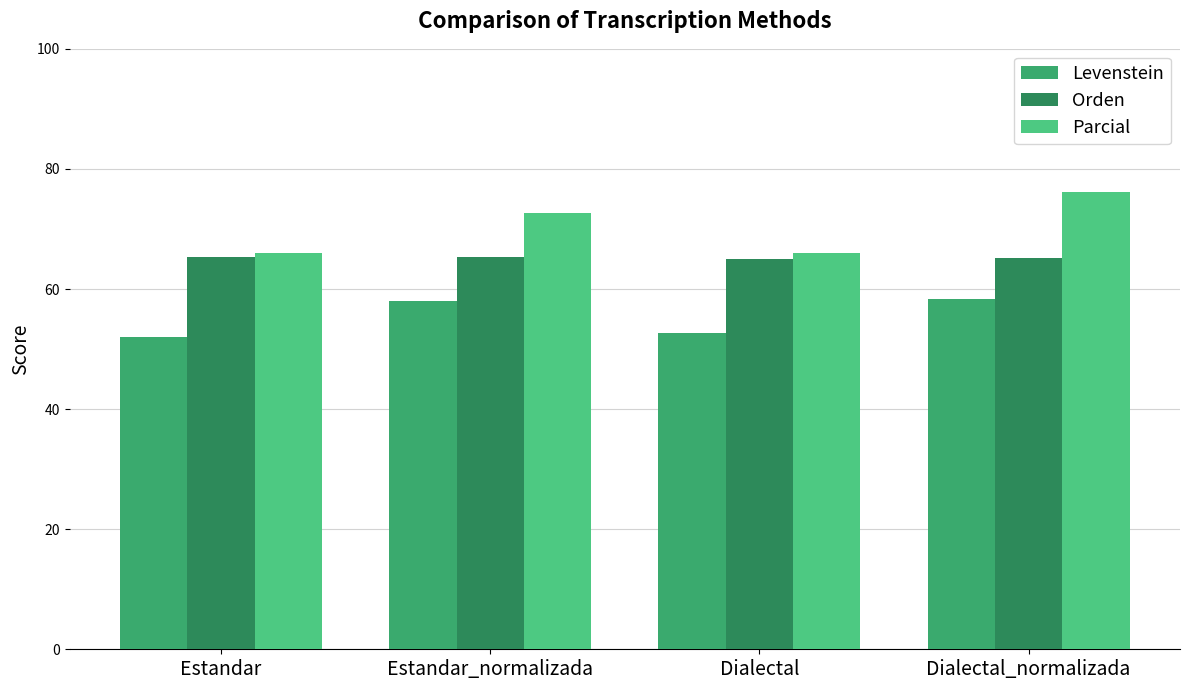

How many data points in Parcial are less than 72?

2